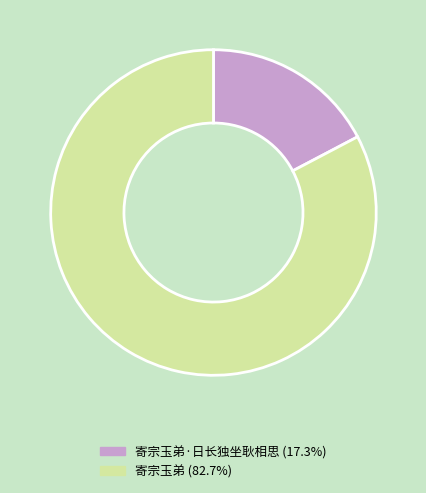

Is there any slice that represents more than half of the pie?

Yes